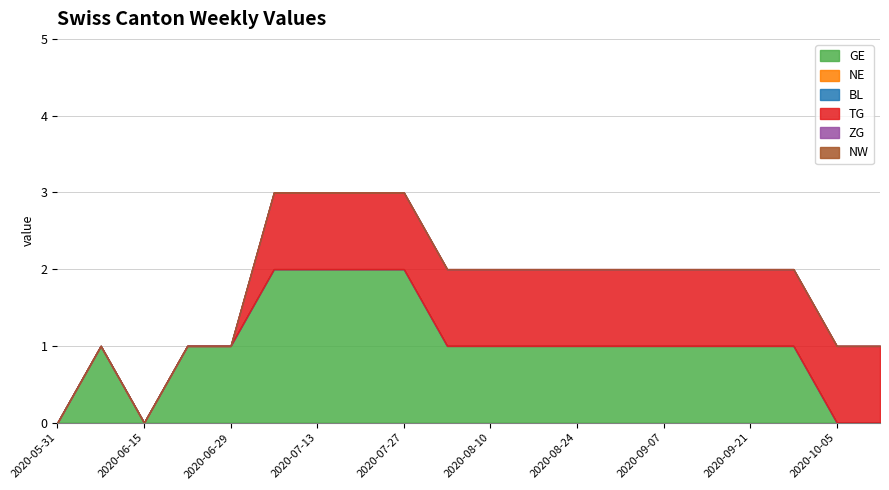

What is the label of the 2nd point from the left?

2020-06-08